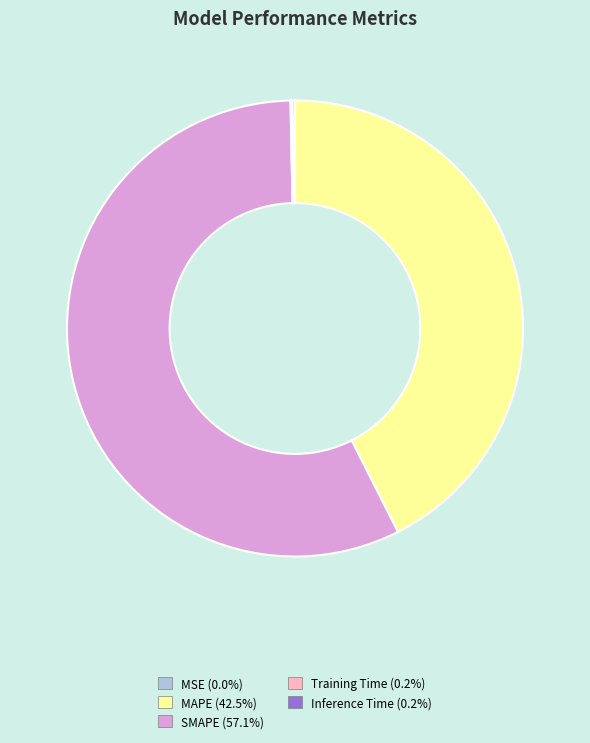

Is there any slice that represents more than half of the pie?

Yes